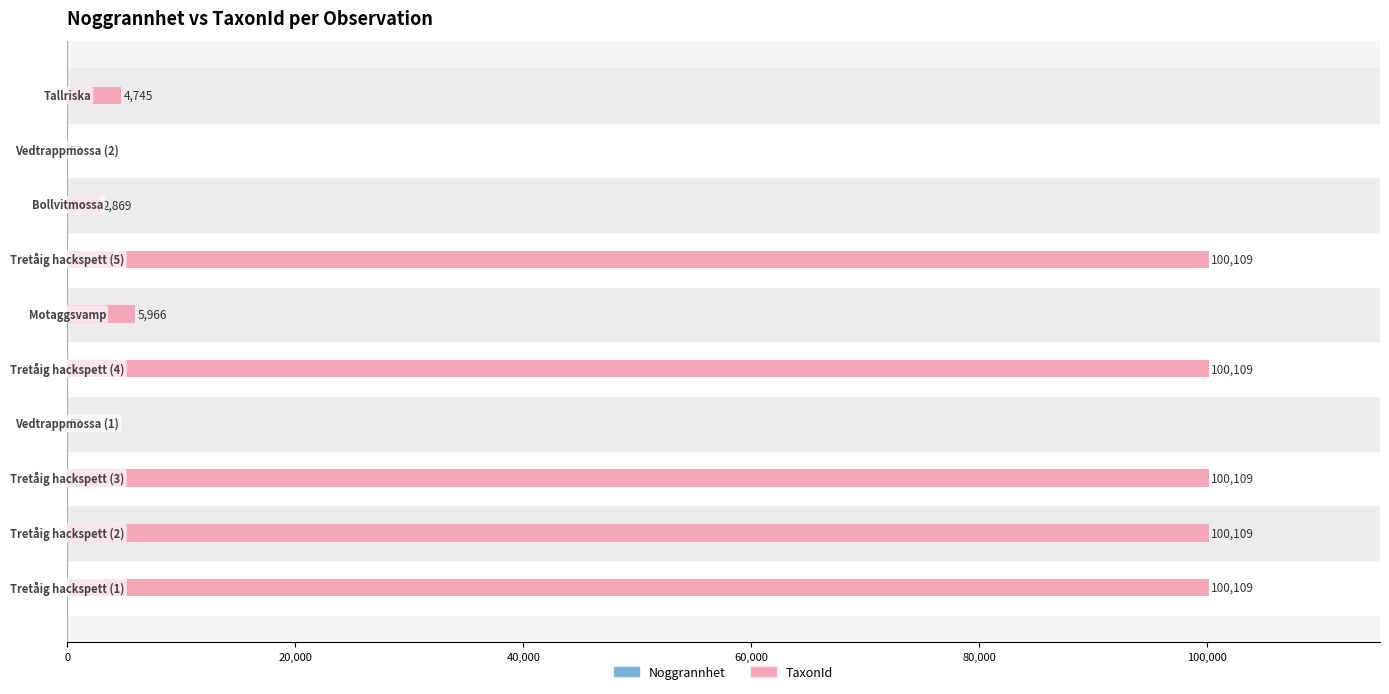

Rank the series at 20,000 from lowest to highest value.

Noggrannhet, TaxonId